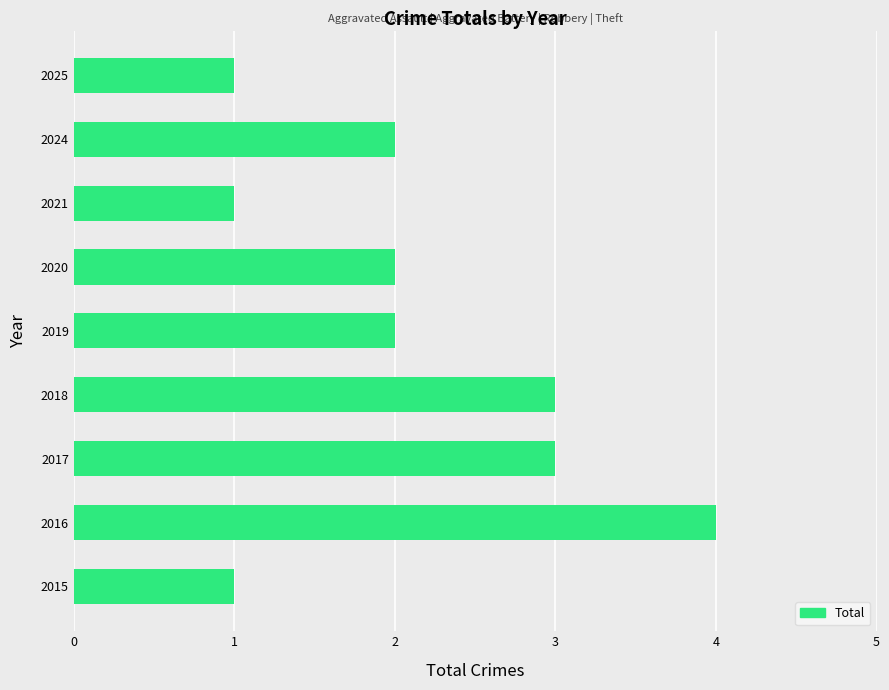

Are the bars horizontal?

Yes